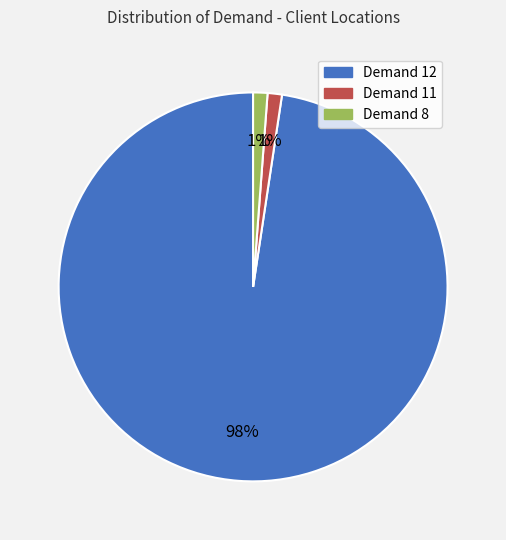

To the nearest percent, what is the average slice percentage?

33%